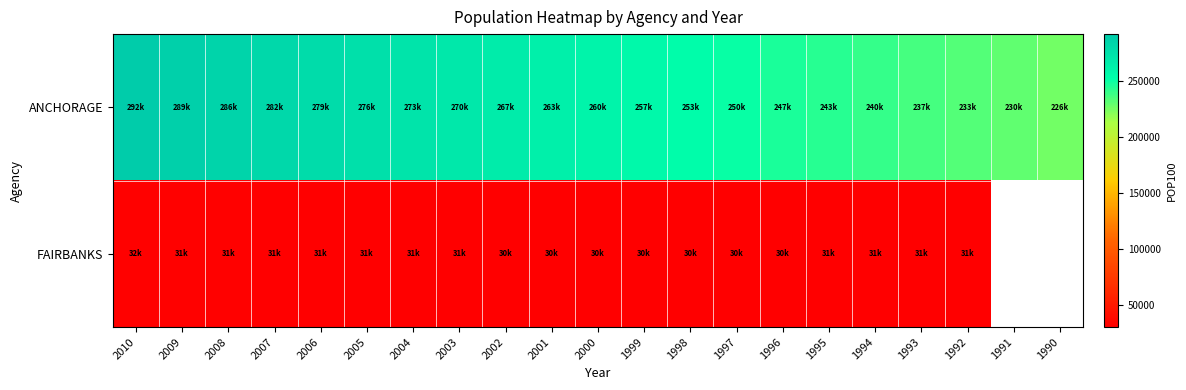

Which category has the highest value across all series?

2010